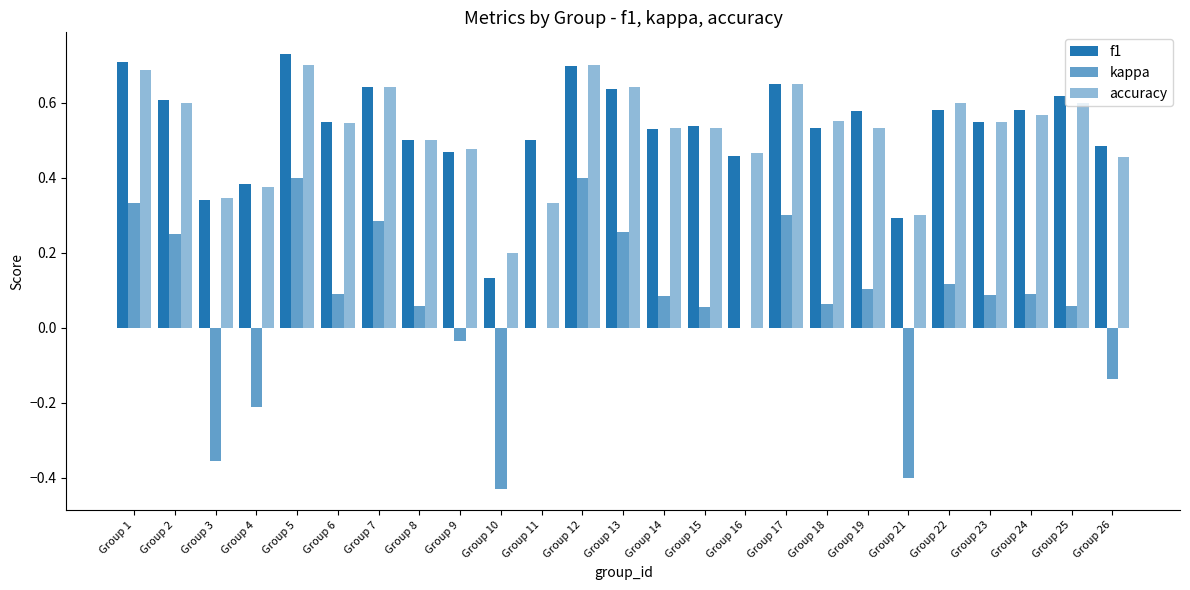

Are the bars grouped side by side (vs. stacked)?

Yes